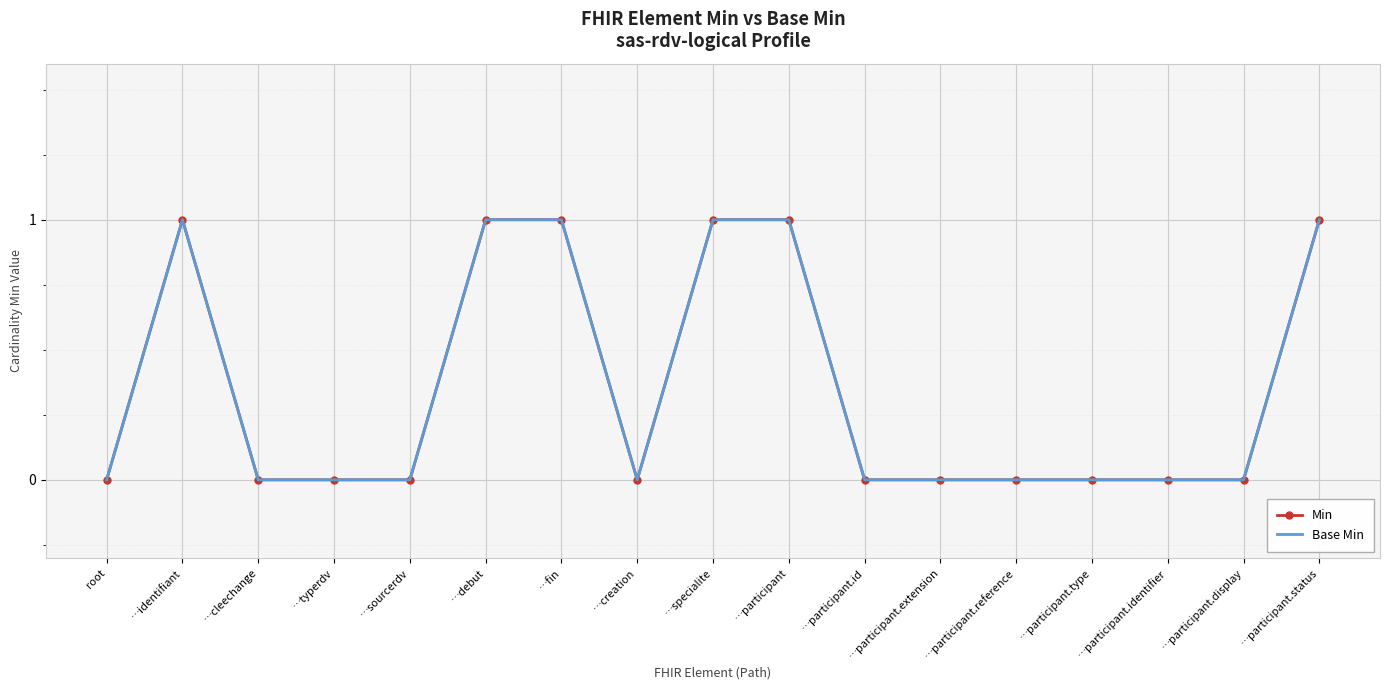

Which category has the highest value in the Base Min series?

…identifiant